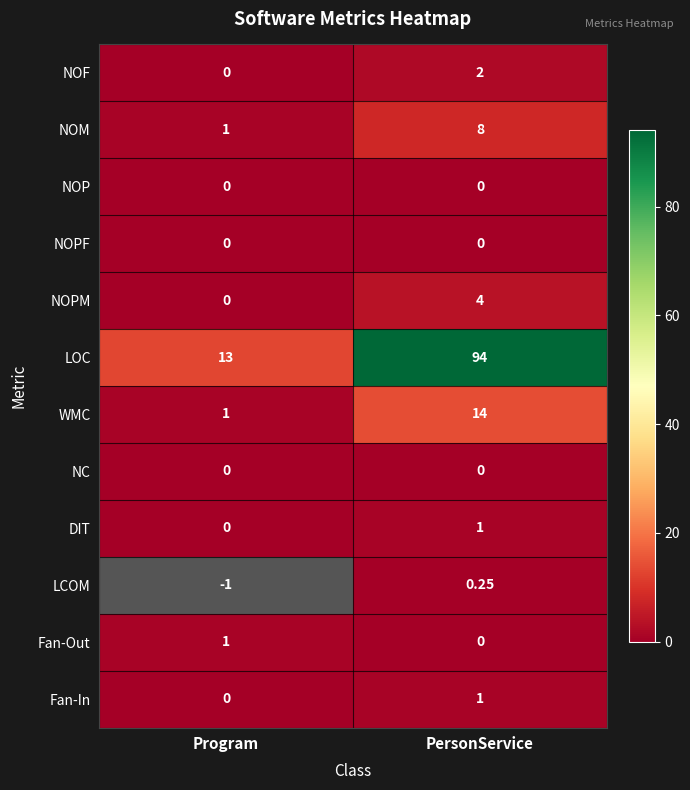

At which label does Fan-Out reach its peak?

Program